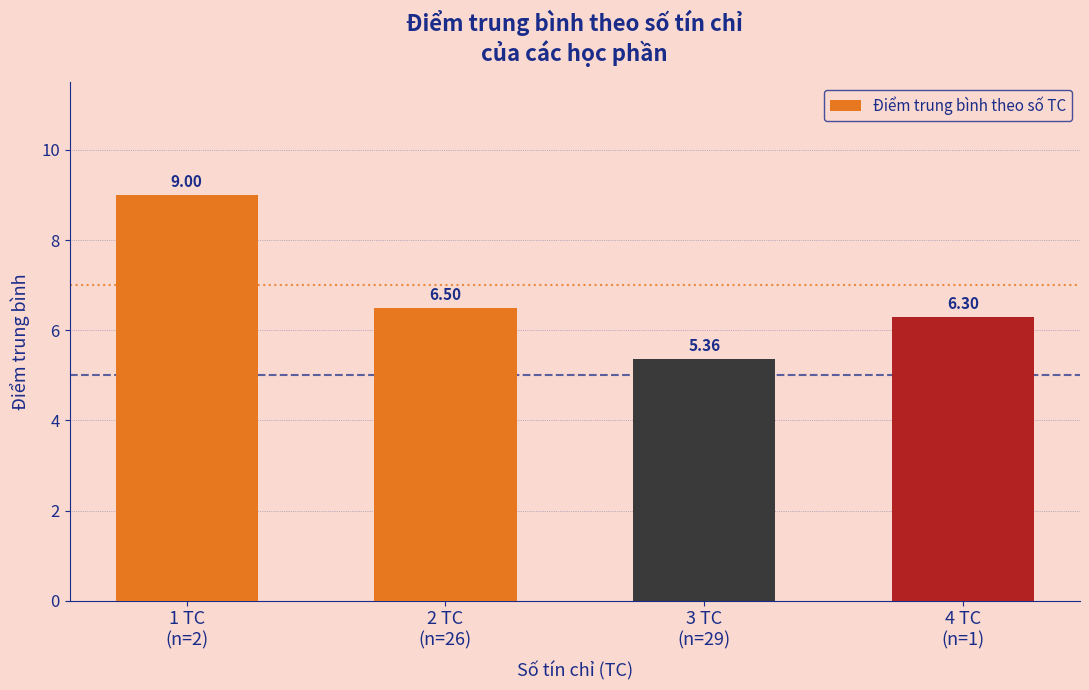

What position from the left is 3 TC
(n=29)?

3